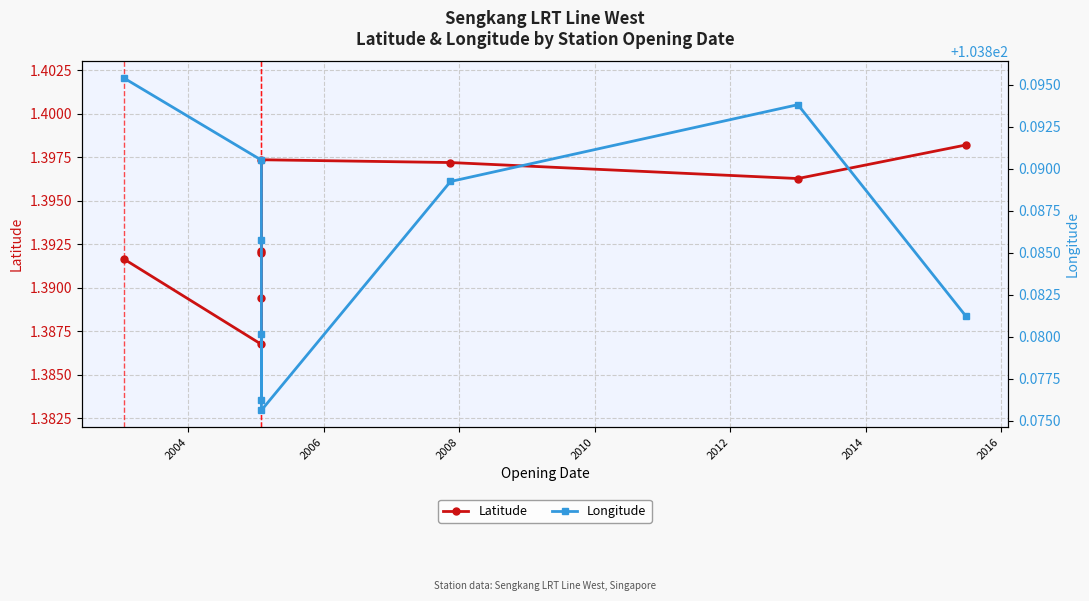

What is the value of the Longitude point at the 3rd from the left?

103.9